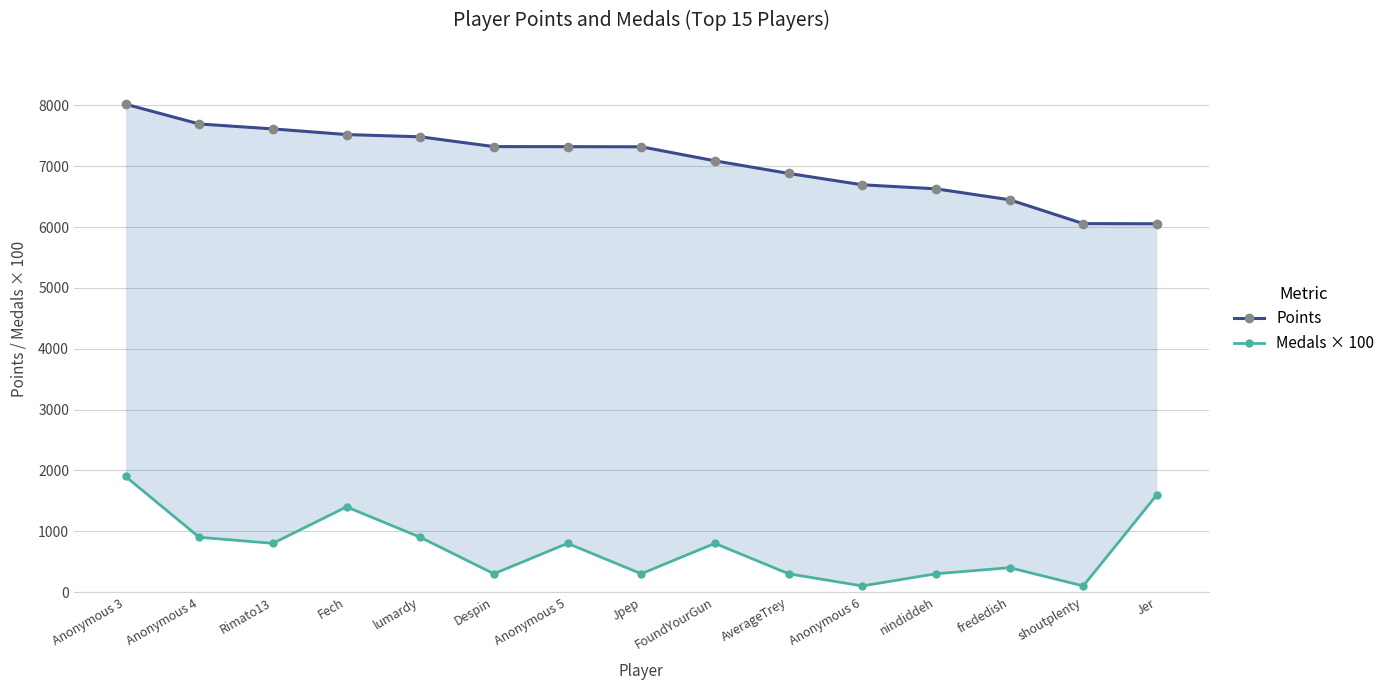

What is the difference between the second highest and minimum values in the Medals × 100 series?

1500